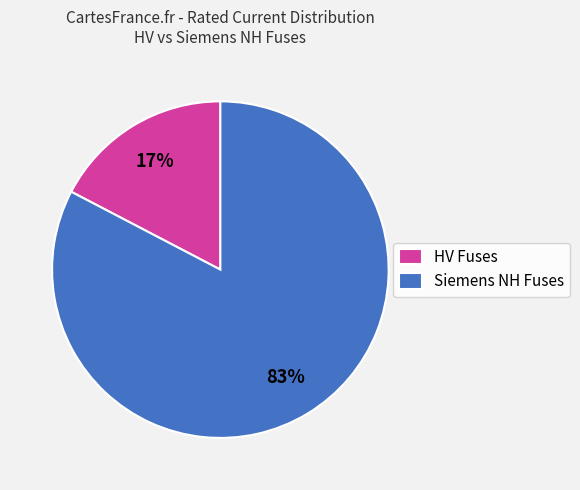

Count the number of slices in the pie.

2